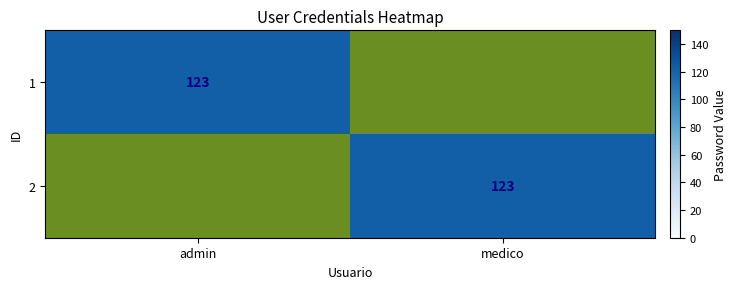

The 2 series shows 62 at medico. True or false?

False